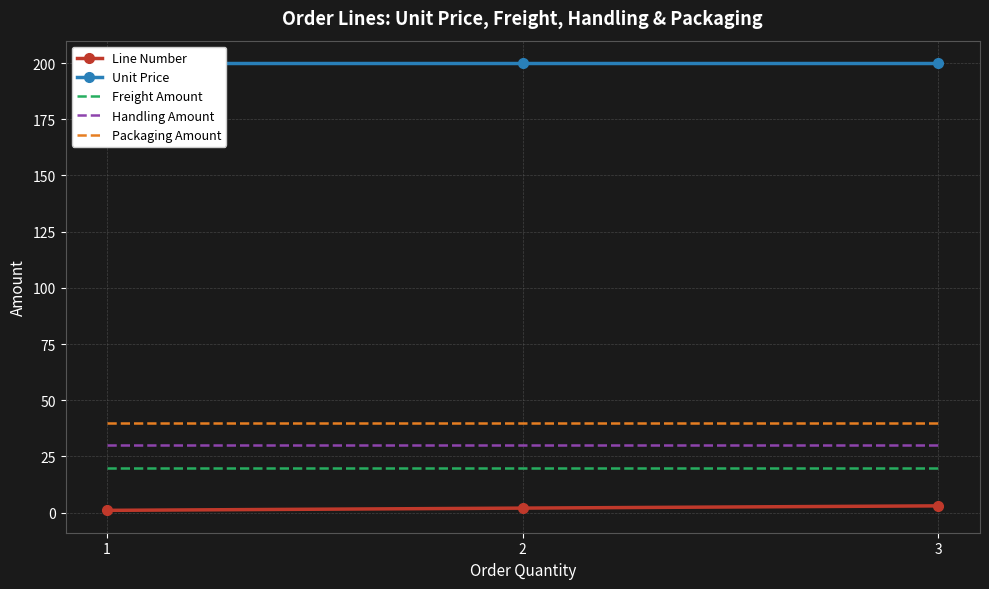

What is the value of the Line Number point at the 3rd from the left?

3